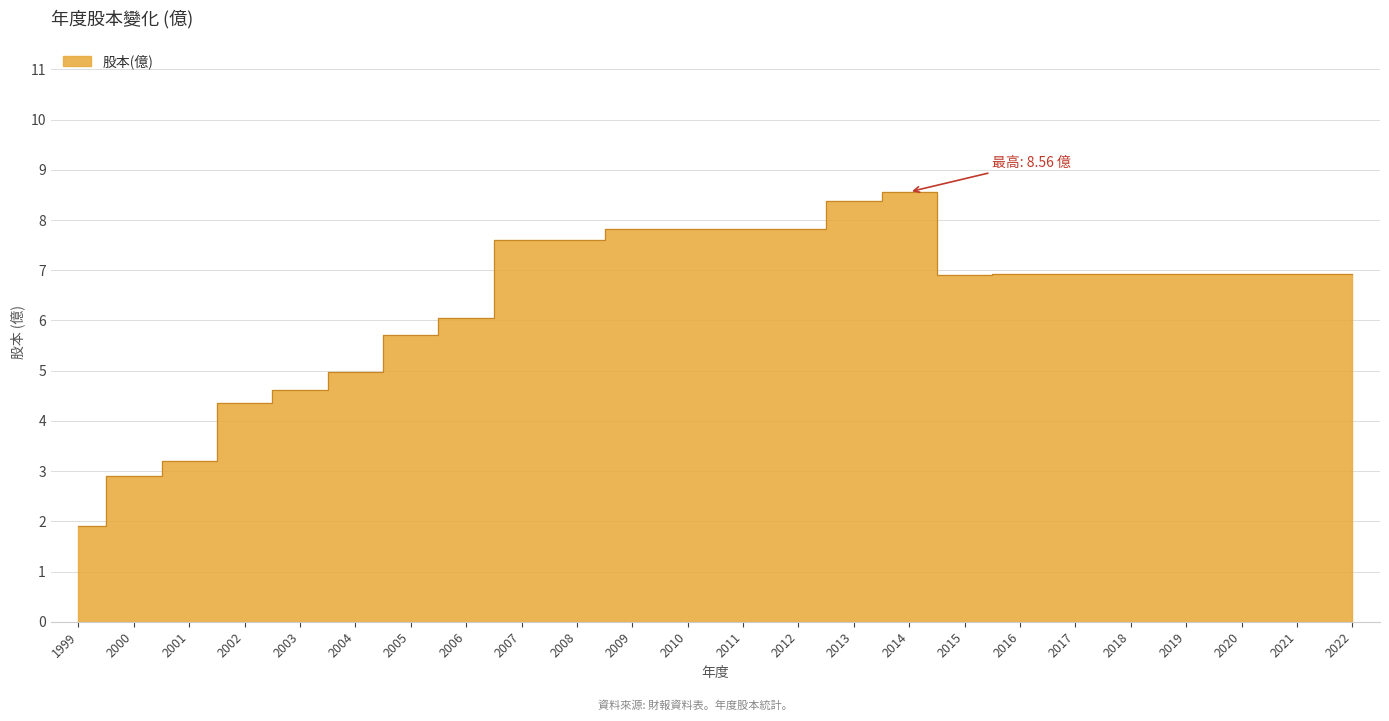

What value does the data have at 2016?

6.9